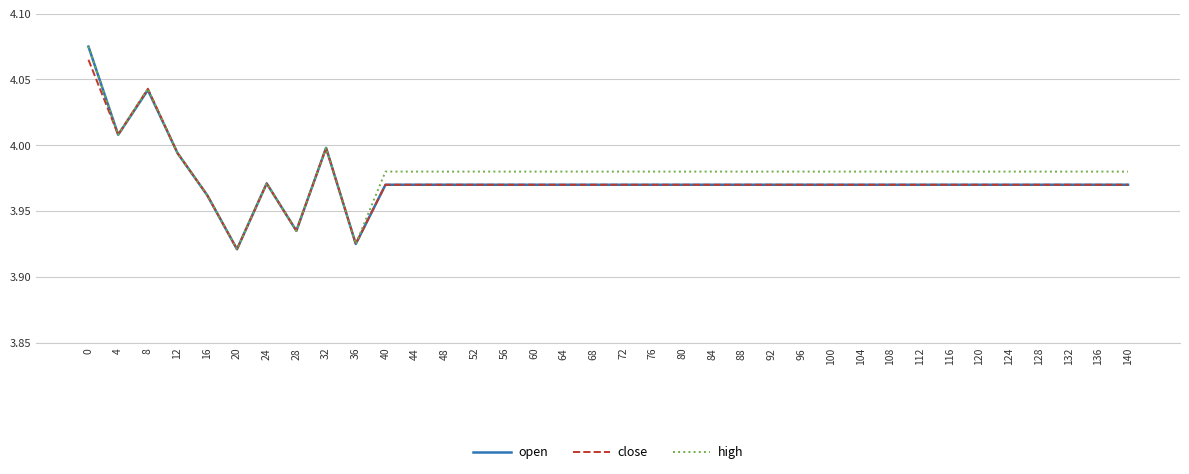

True or false: close has a value of 4.0 at 8.

True